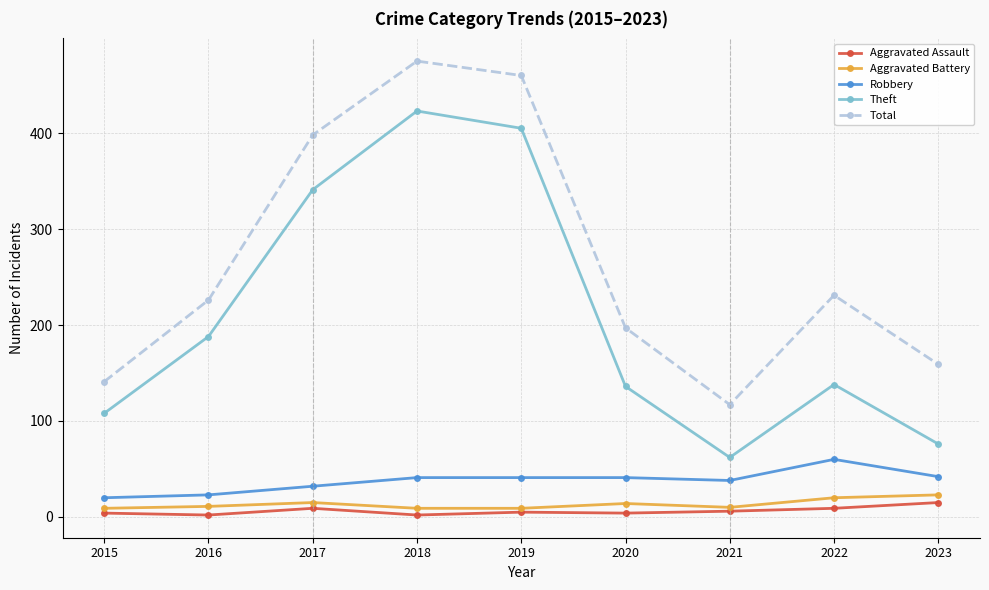

Does the chart display data point markers on the line(s)?

Yes